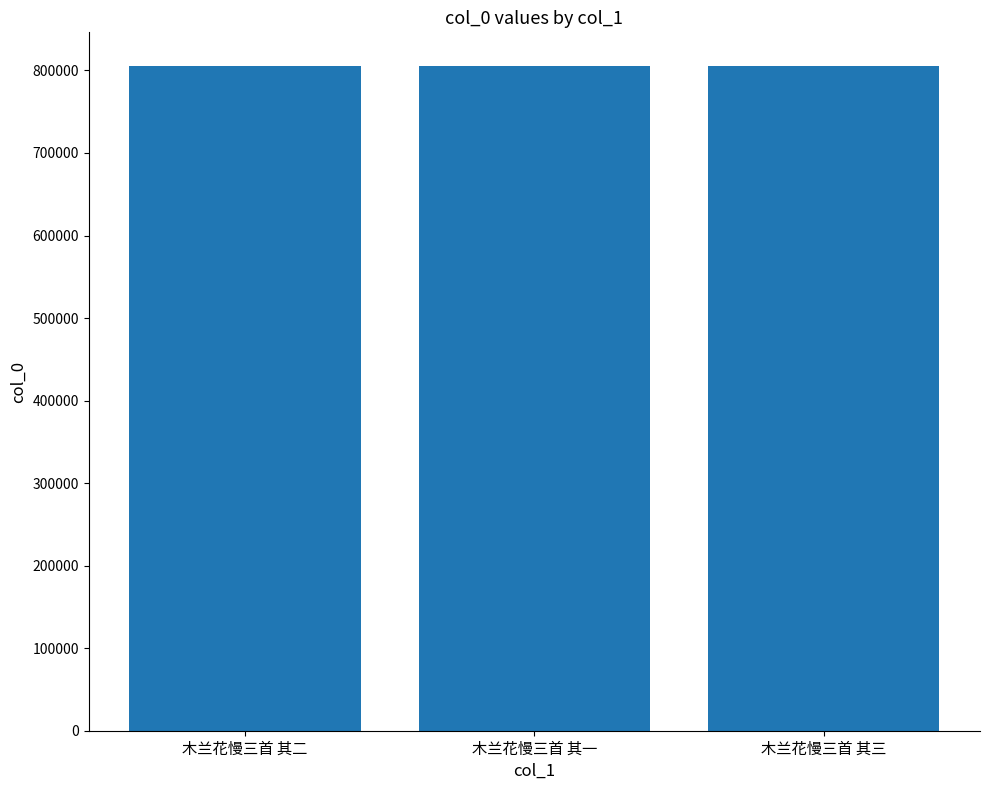

What is the label of the 3rd bar from the left?

木兰花慢三首 其三